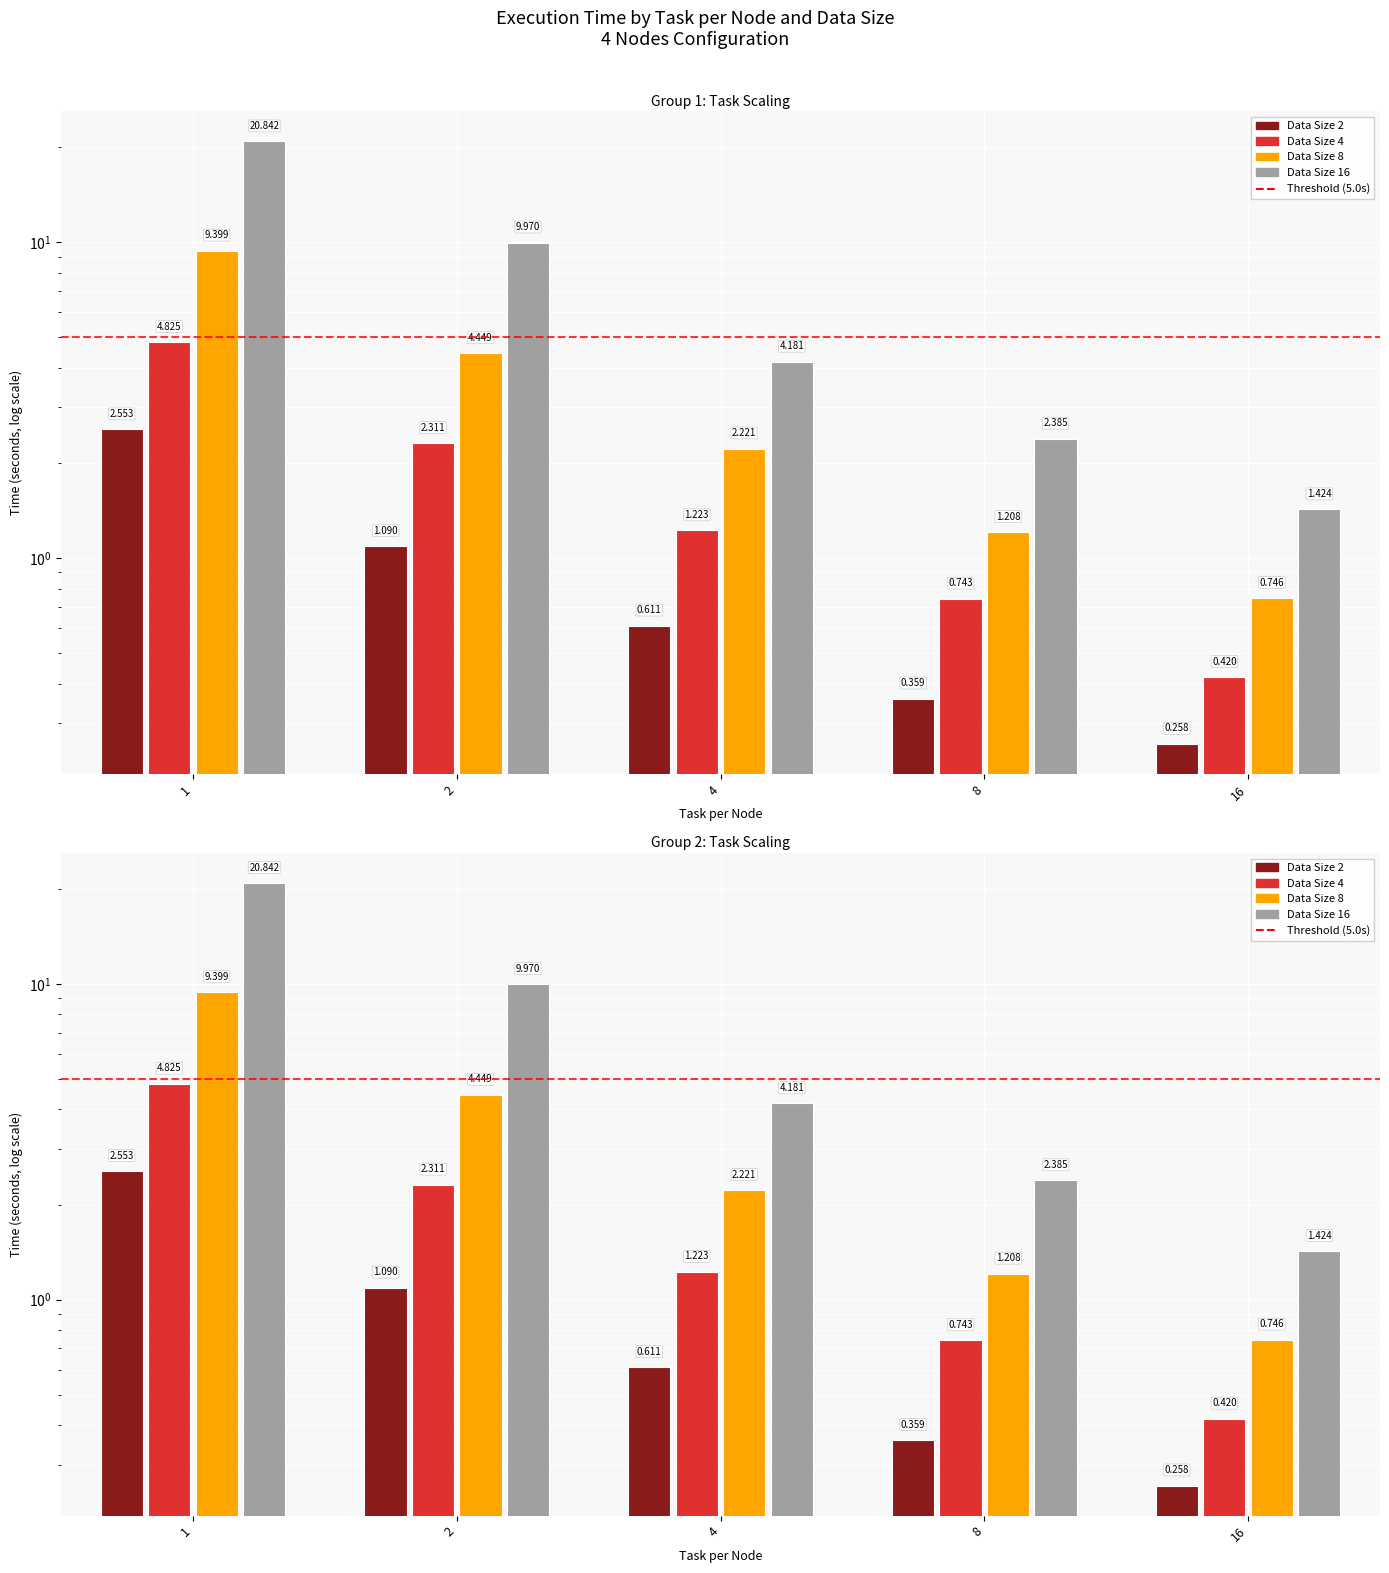

What is the average value of the Data Size 8 series?

3.6